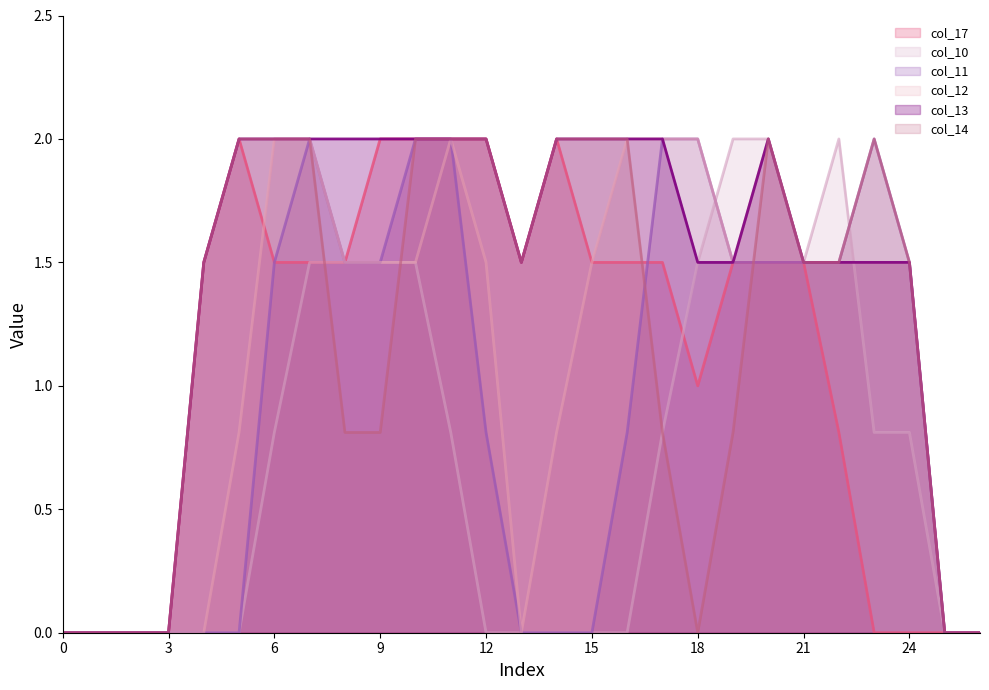

Count the number of categories in the chart.

27